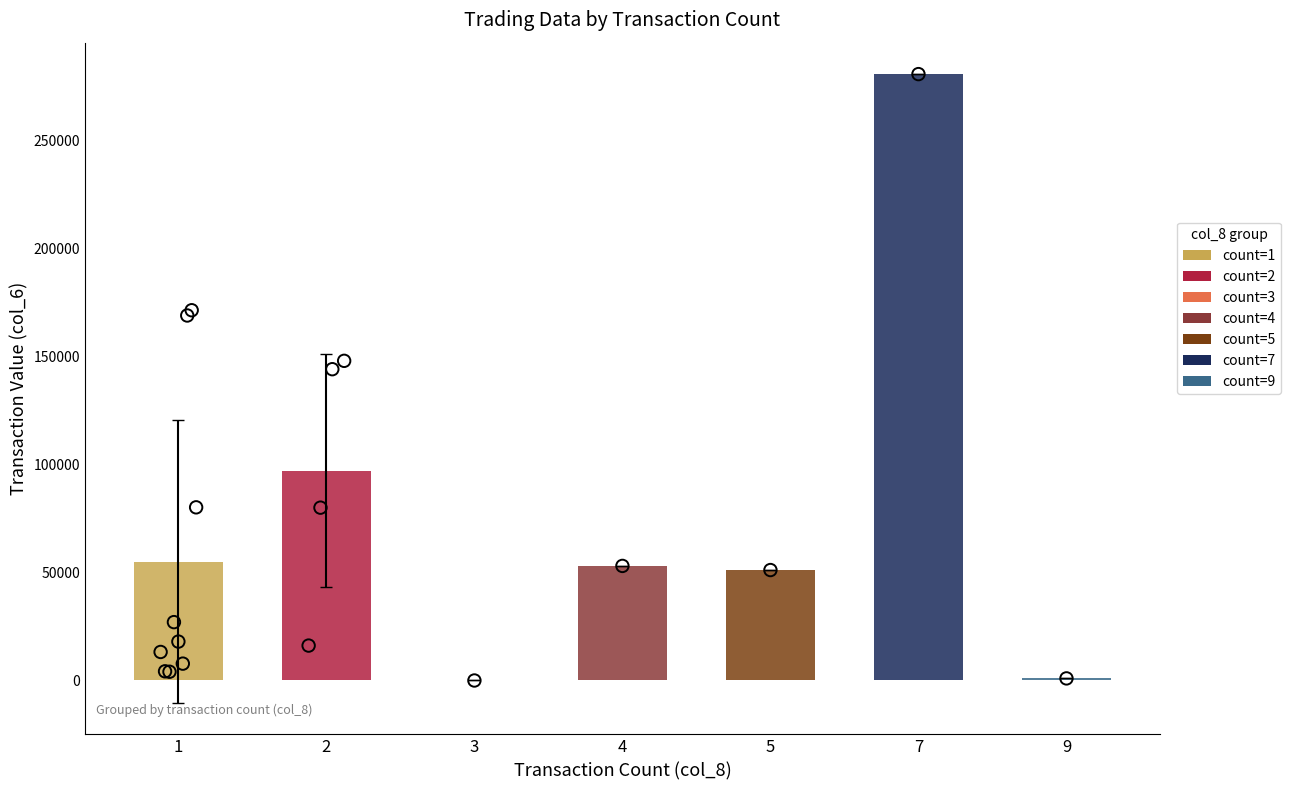

Approximately how many times larger is the value at 5 compared to 7?

0.2